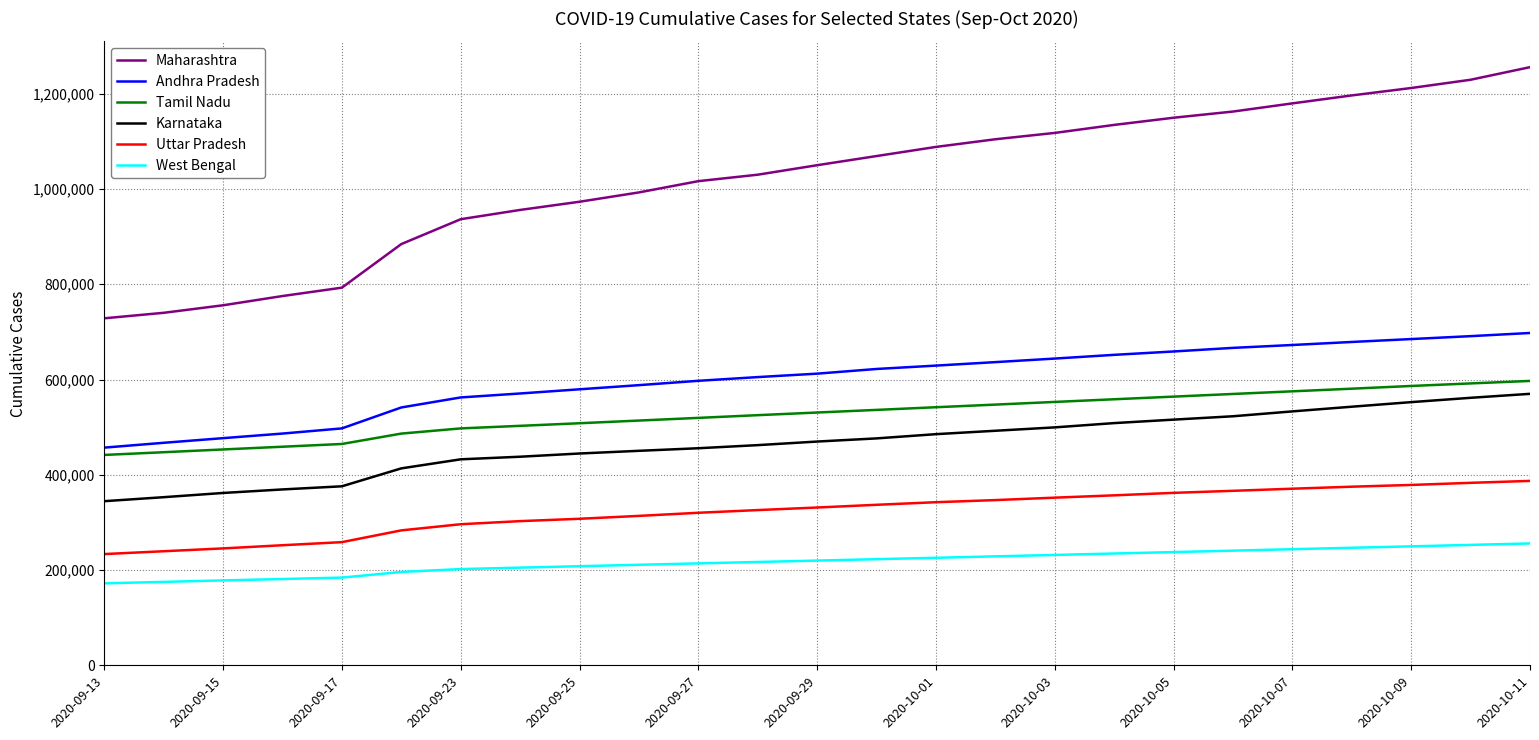

Which series has the widest spread of values?

Maharashtra